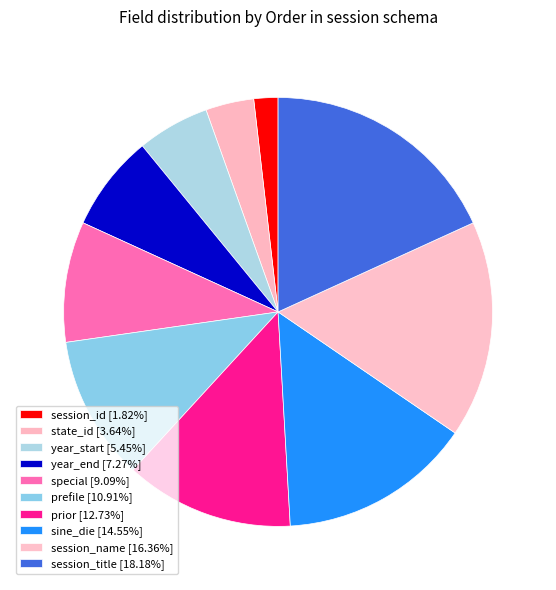

Count the number of slices in the pie.

10